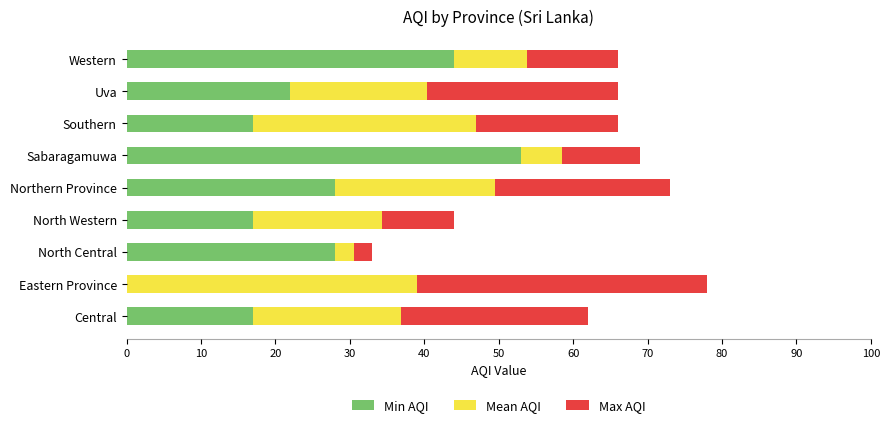

How many categories are shown in the chart?

9